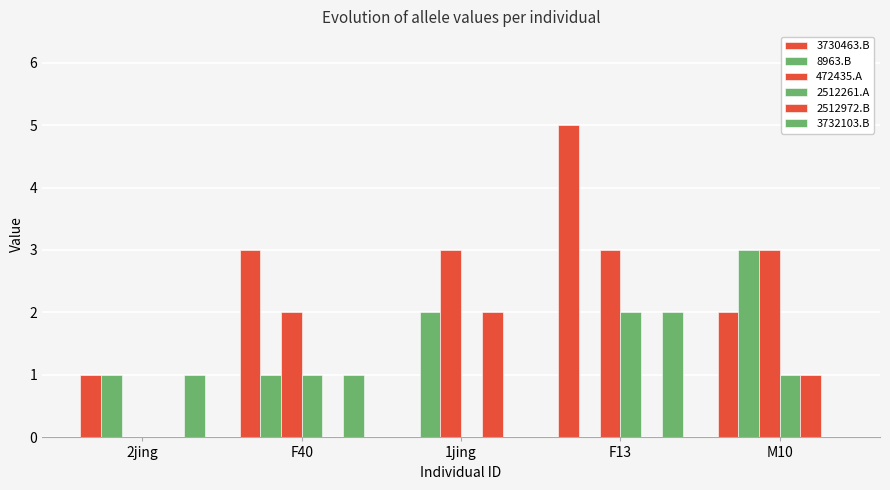

At how many categories does at least one series exceed 3?

1